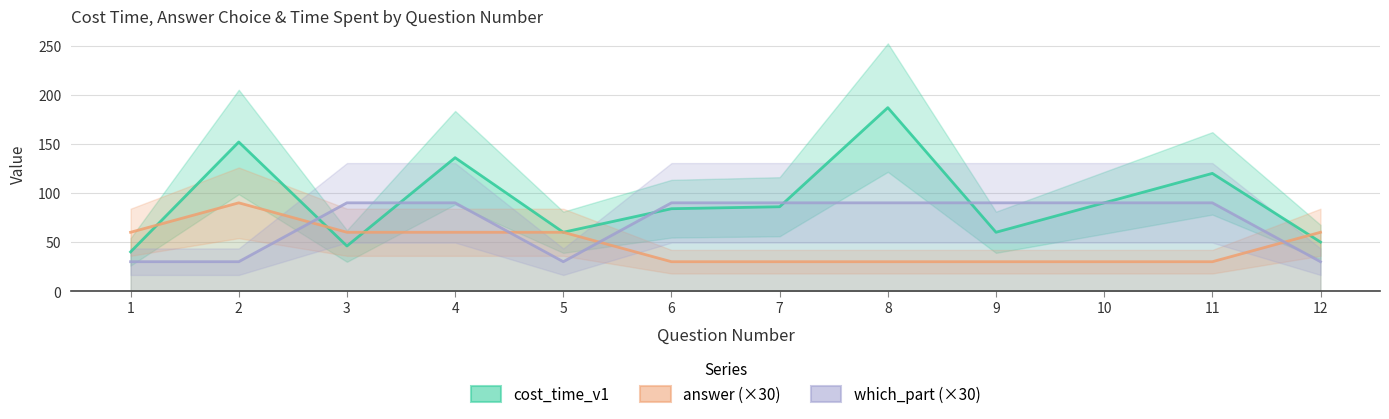

At 9, list the series in order from smallest to largest.

answer (×30), cost_time_v1, which_part (×30)